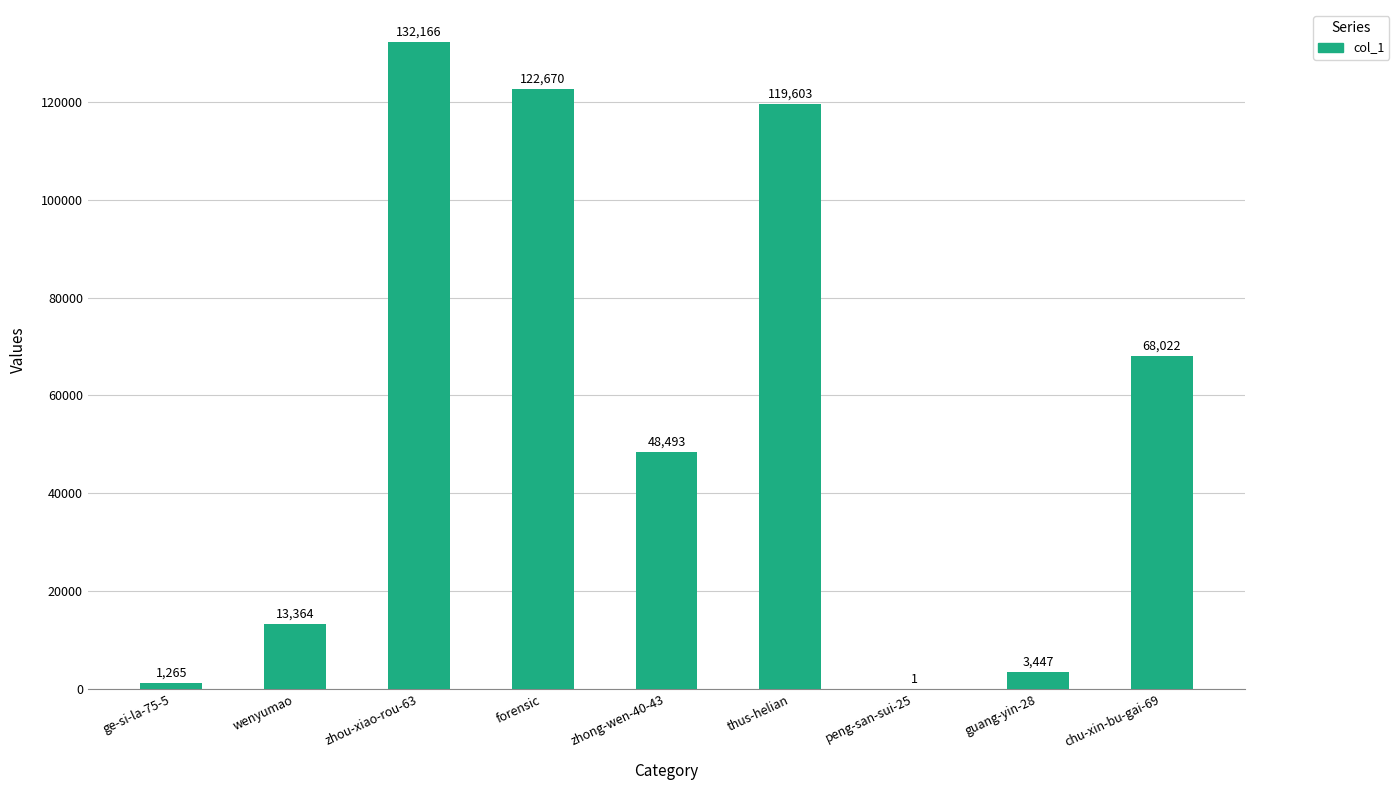

The value at forensic is 122670. True or false?

True